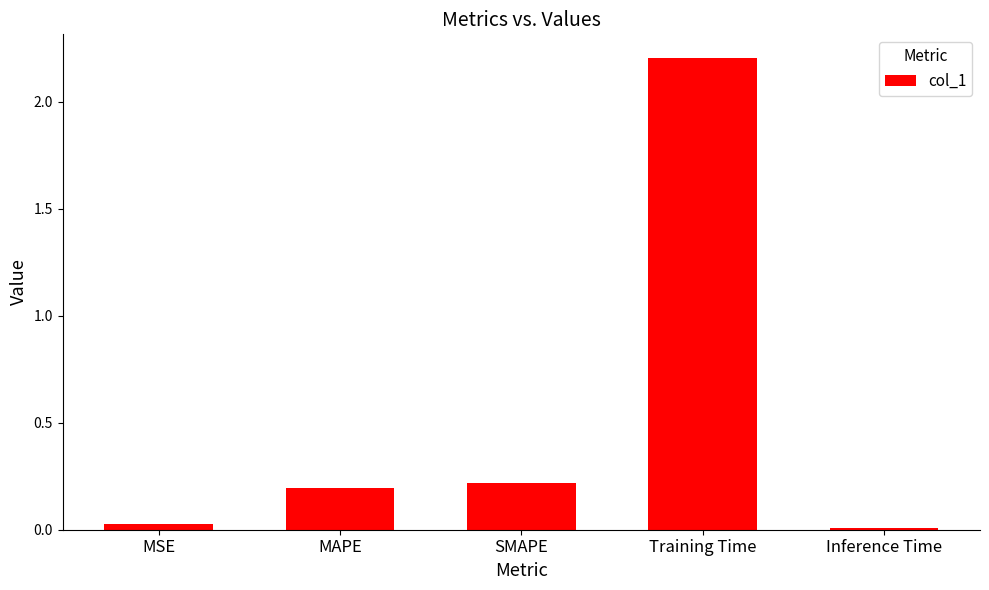

Which has a higher value, SMAPE or Training Time?

Training Time